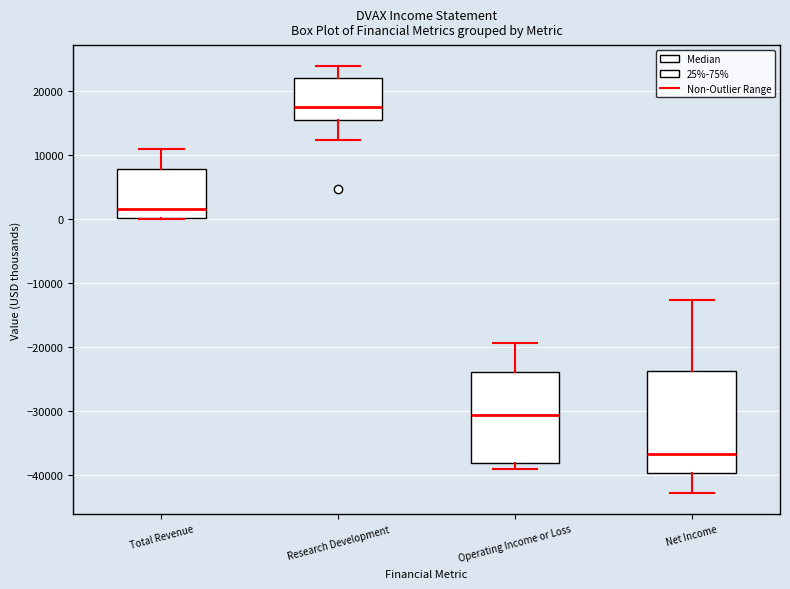

Which box's median line is the lowest?

Net Income